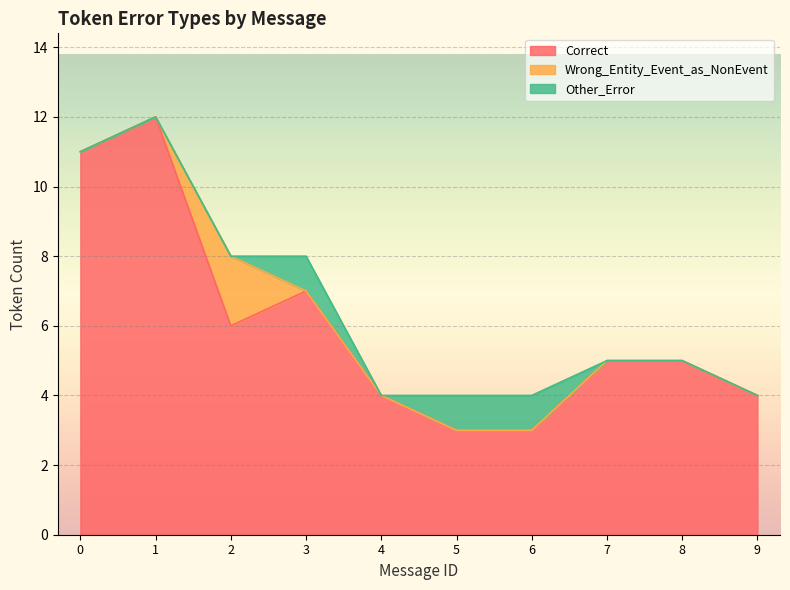

In Wrong_Entity_Event_as_NonEvent, how many points are higher than both neighbors (excluding endpoints)?

1